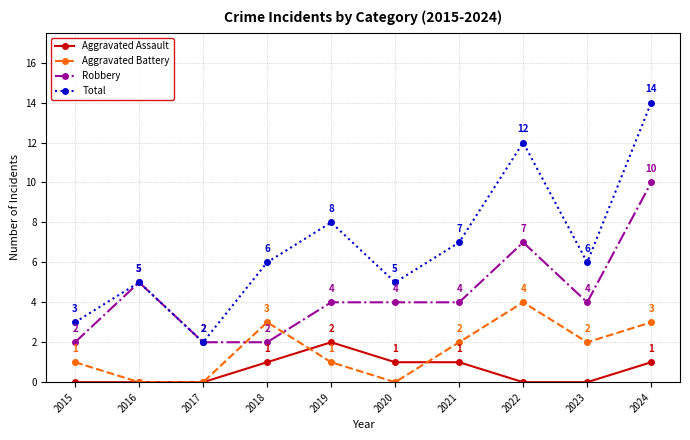

Reading right to left, list all the values displayed in this chart.

Aggravated Assault: 1	0	0	1	1	2	1	0	0	0
Aggravated Battery: 3	2	4	2	0	1	3	0	0	1
Robbery: 10	4	7	4	4	4	2	2	5	2
Total: 14	6	12	7	5	8	6	2	5	3